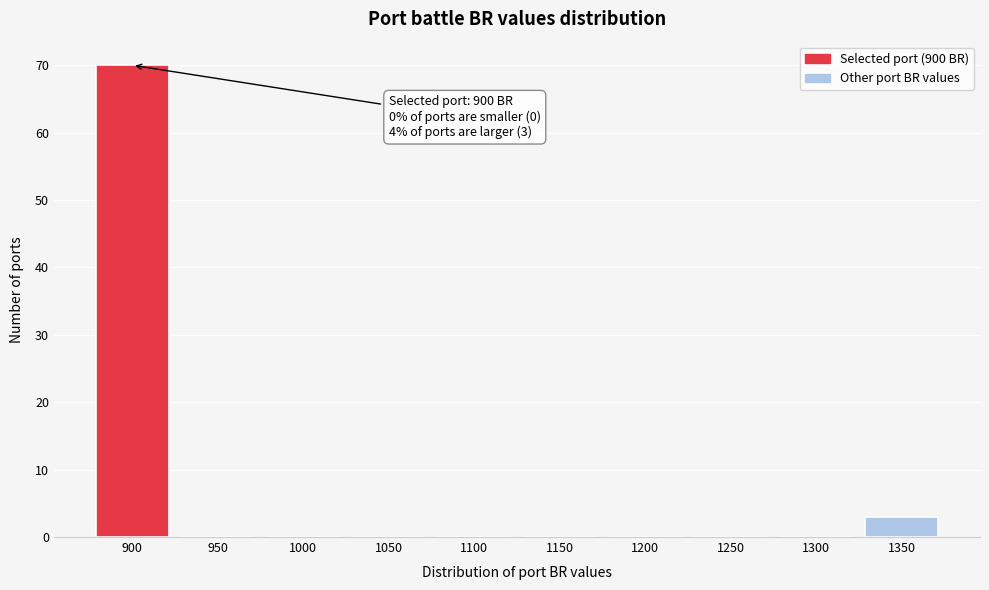

Which range on the x-axis has the tallest bar?

875 to 925